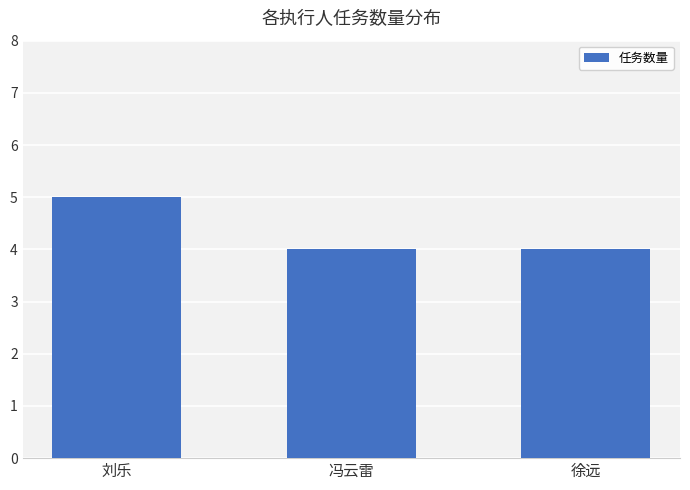

Reading left to right, what are all the values shown in this chart?

刘乐=5	冯云雷=4	徐远=4